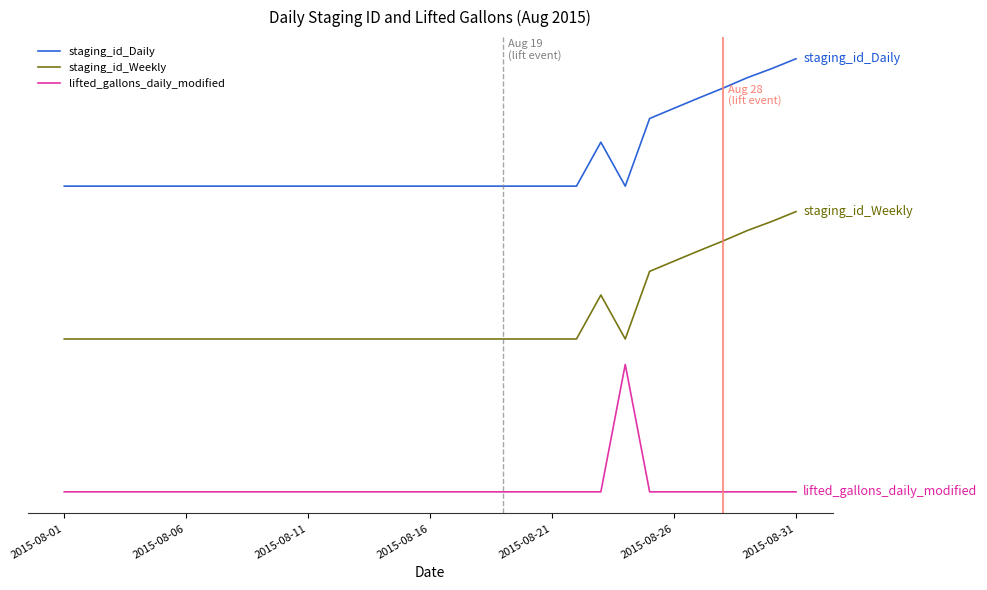

Does the chart display data point markers on the line(s)?

No